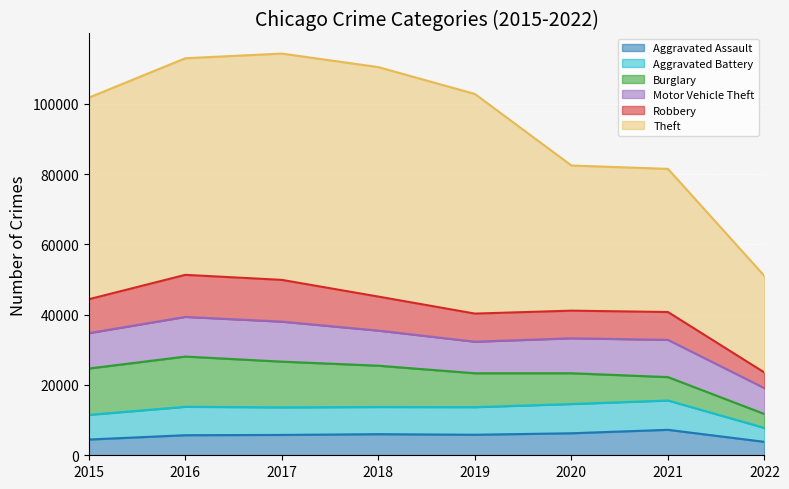

At which label is Theft closest to 46369?

2020